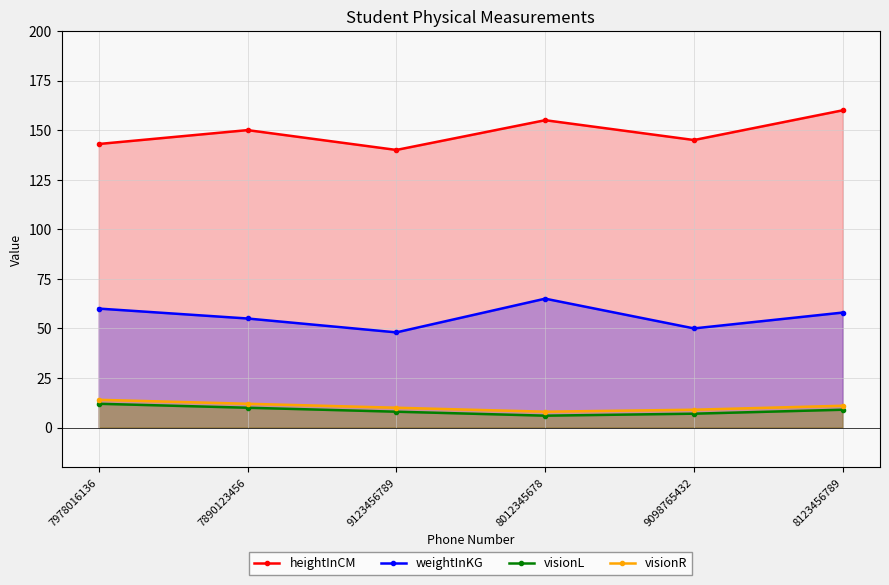

At which label is visionL closest to 9?

8123456789